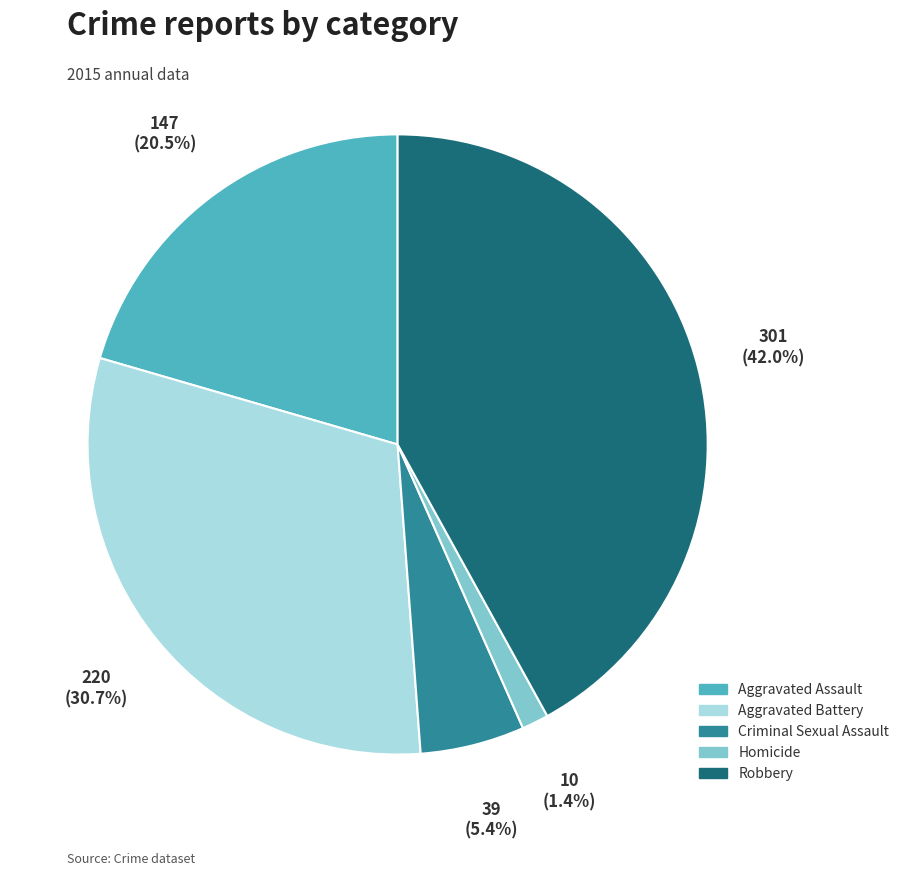

Count the number of slices in the pie.

5